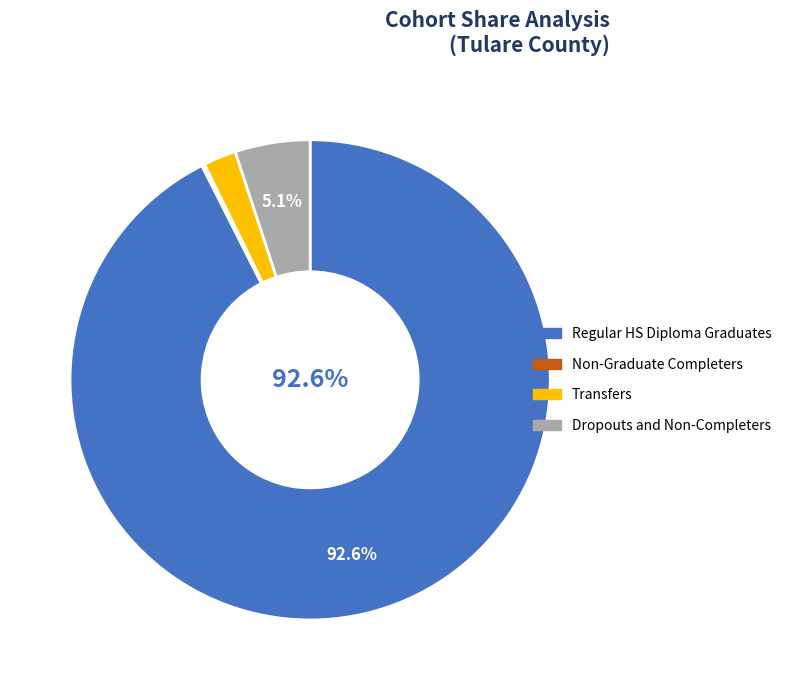

Between Transfers and Dropouts and Non-Completers, which is larger?

Dropouts and Non-Completers